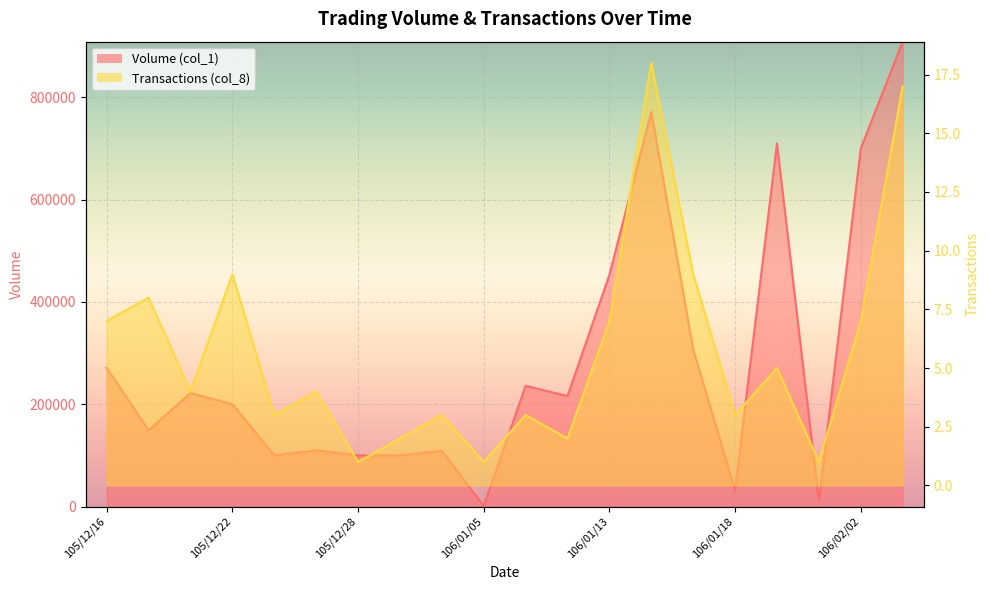

Does the chart display data point markers on the line(s)?

No